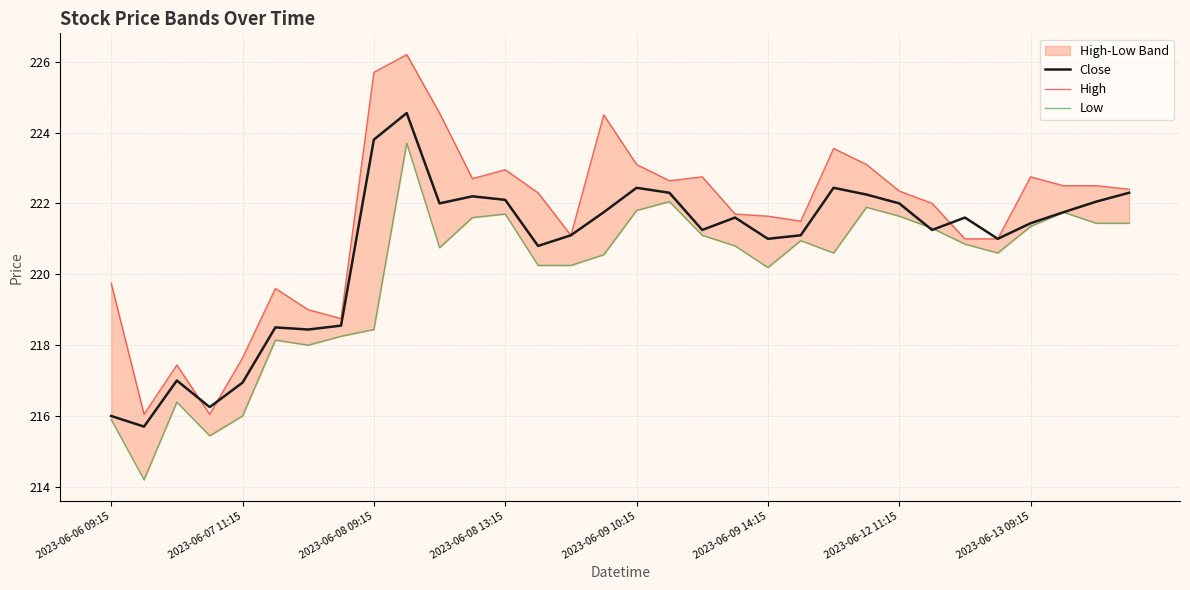

At which category is the sum across all series the highest?

9